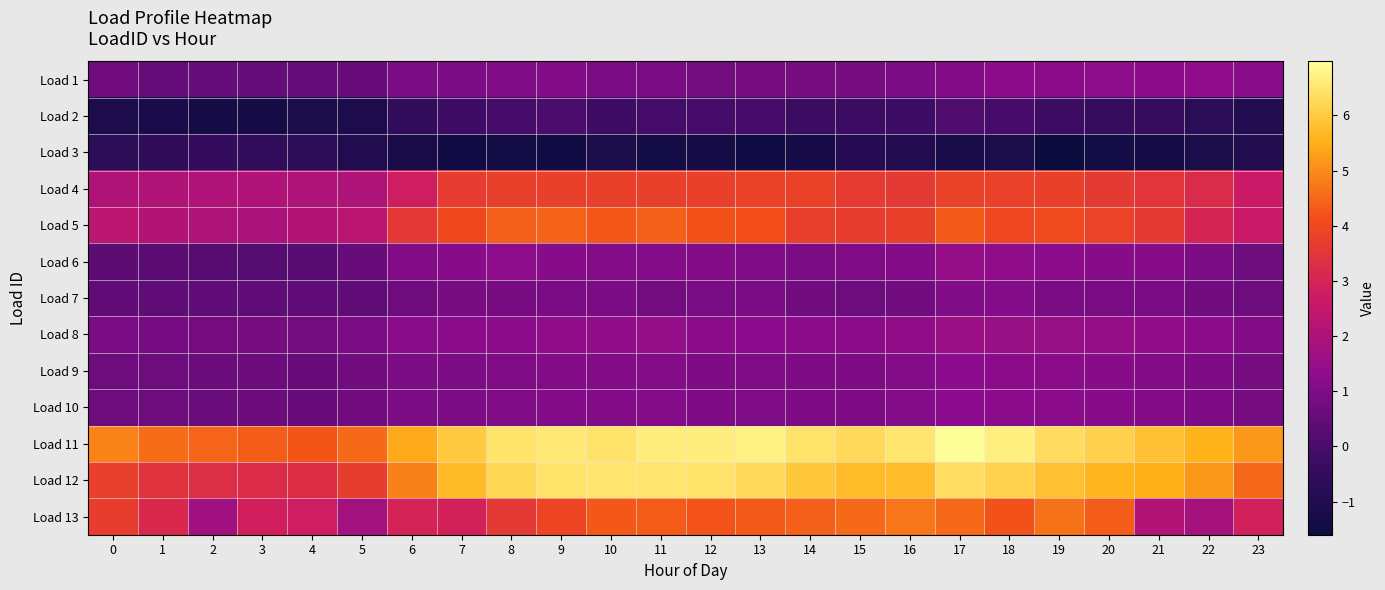

How many series are shown in this chart?

13